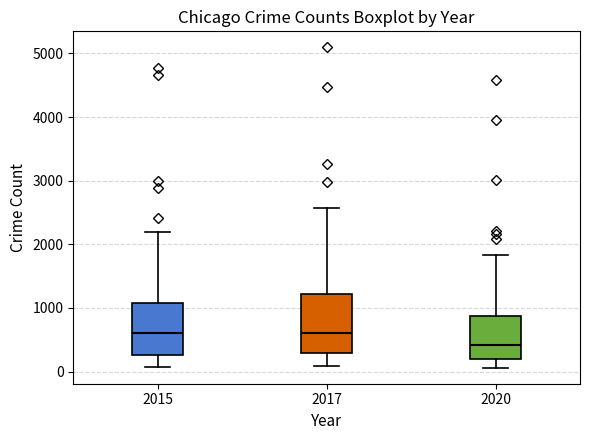

Where does the median line of the box at x = 2017 sit on the y-axis? The values are not printed on the chart, so give them approximately, as read against the axis.

600